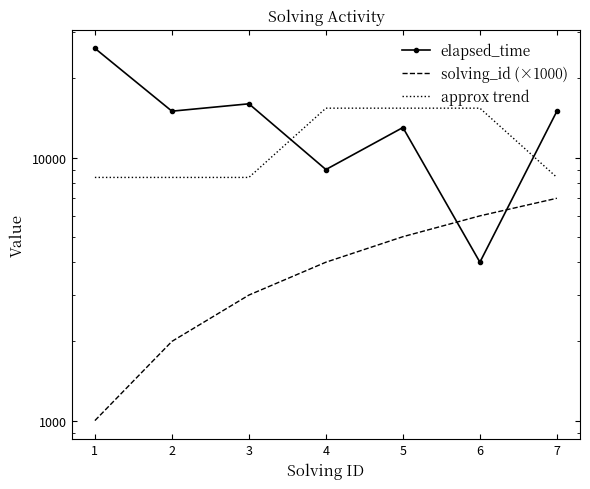

What is the difference between the maximum and minimum values in the elapsed_time series?

22000.0